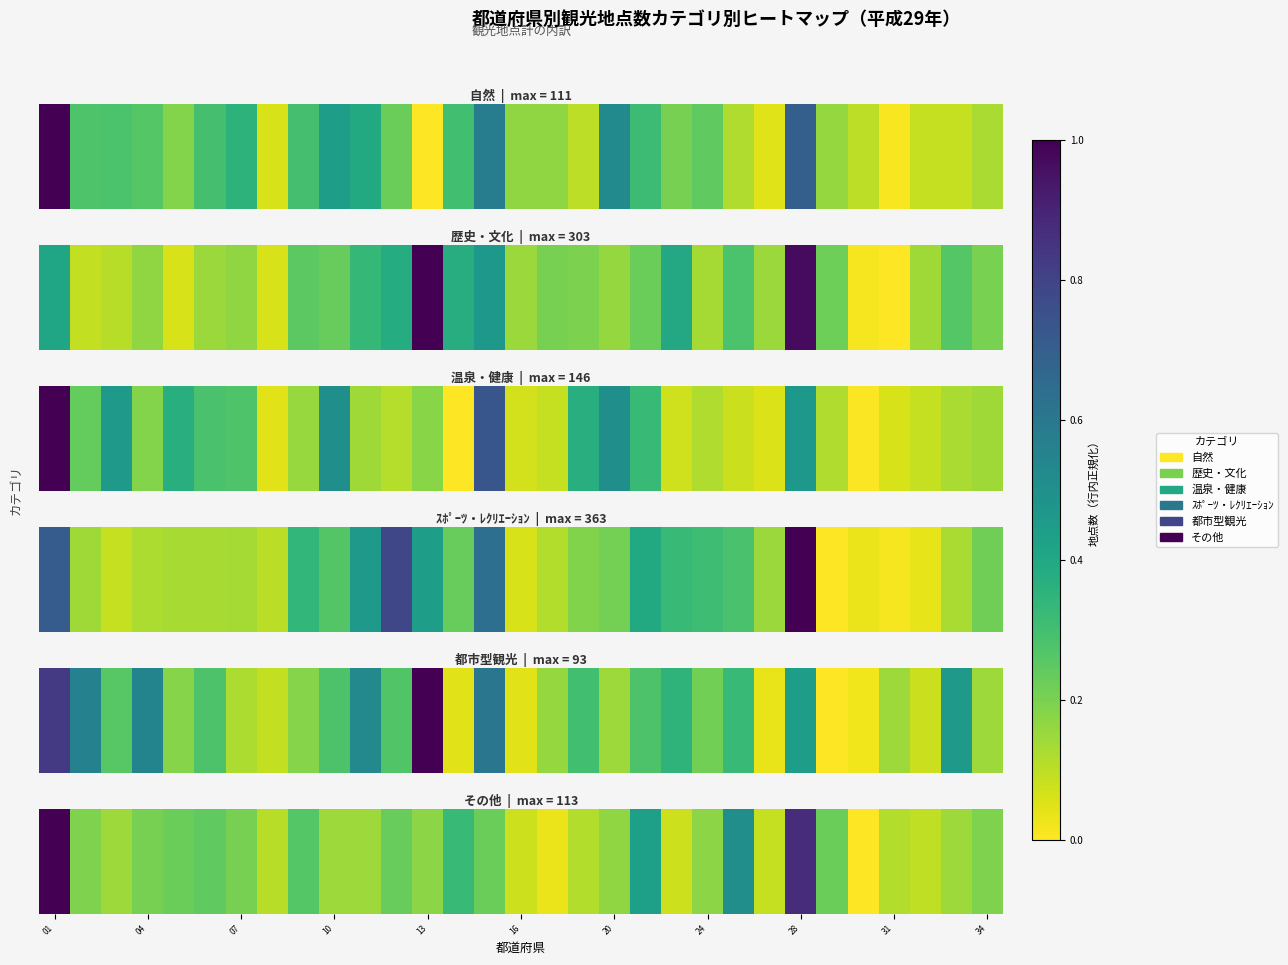

Reading right to left, what are all the values shown in this chart?

30	25	20	22	10	33	100	19	62	28	18	55	27	22	13	18	33	43	28	34	25	25	37	21	31	35	33	31	25	30	113